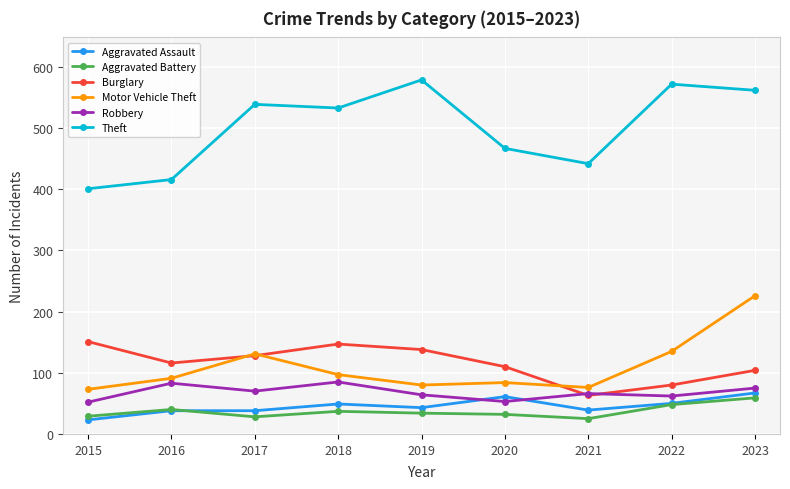

What is the total value across all series at 2018?

948